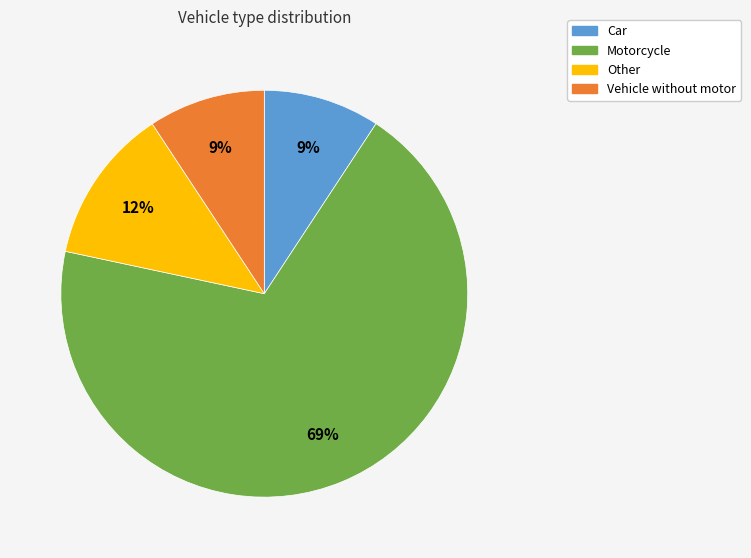

Which category has the biggest portion of the pie?

Motorcycle